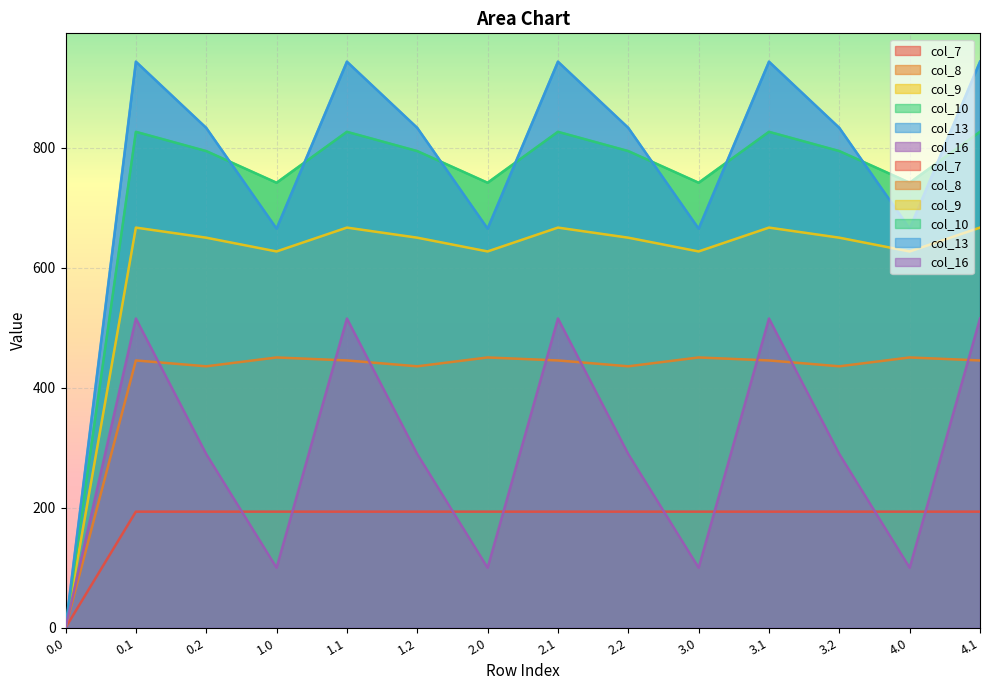

True or false: col_9 and col_7 intersect in this chart.

False